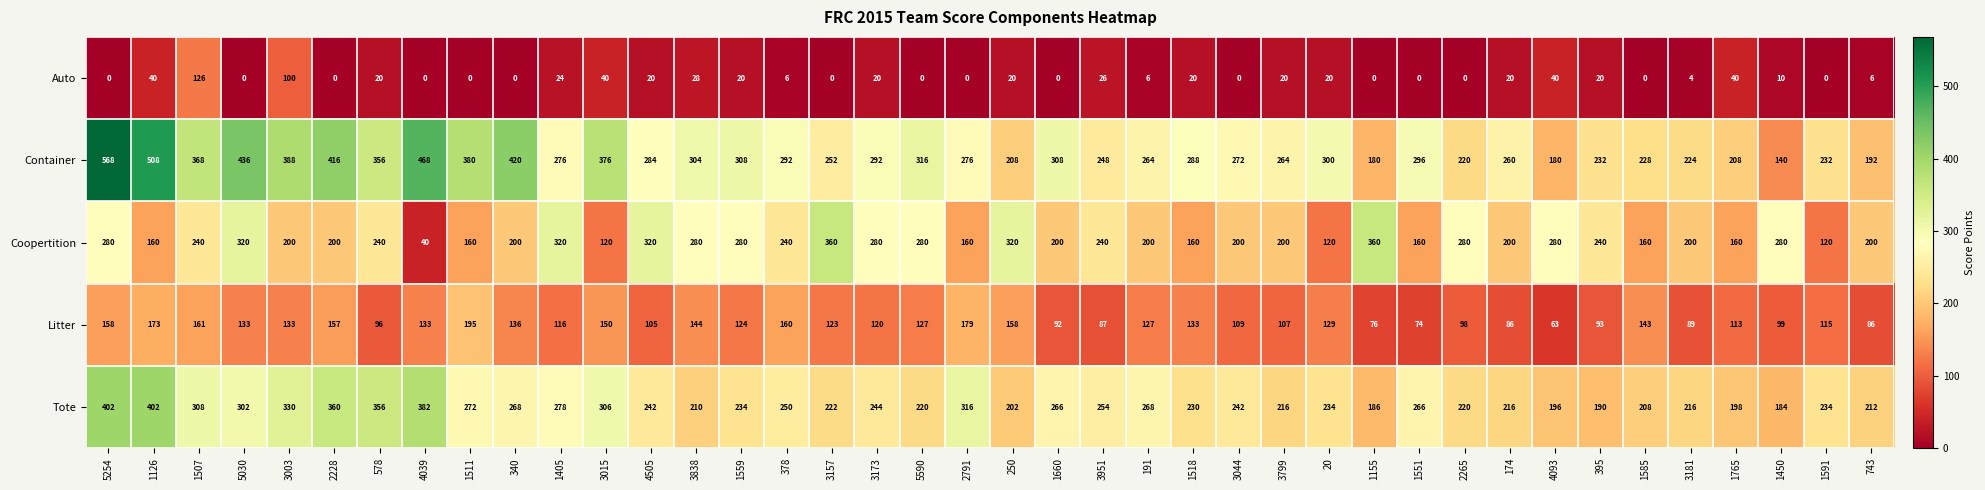

What is the spread (max minus min) of values at 1585?

228